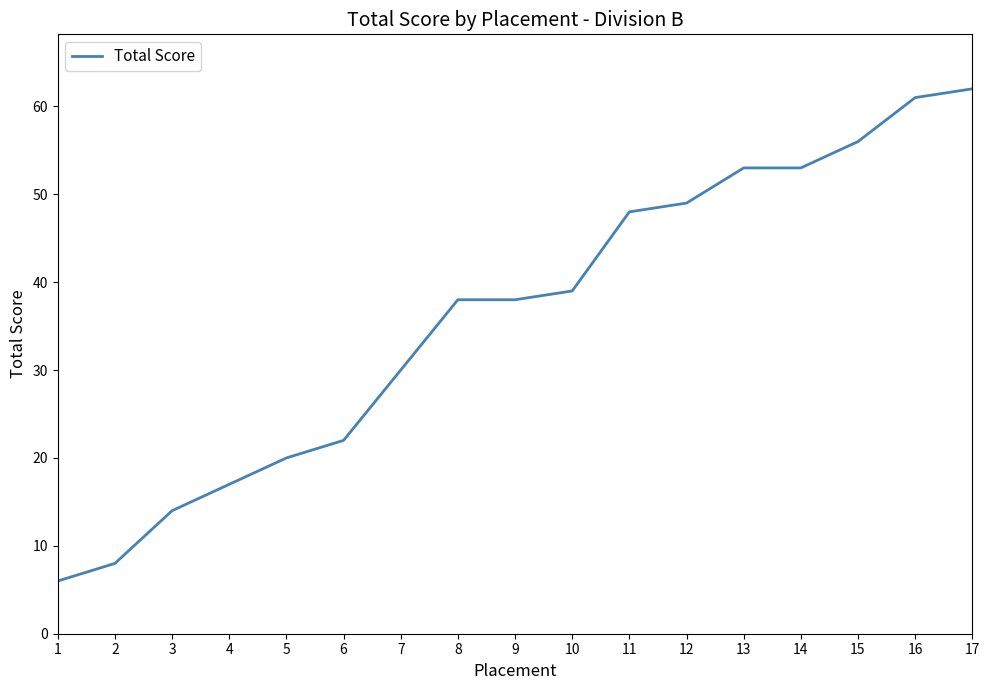

Approximately how many times larger is the value at 15 compared to 14?

1.1